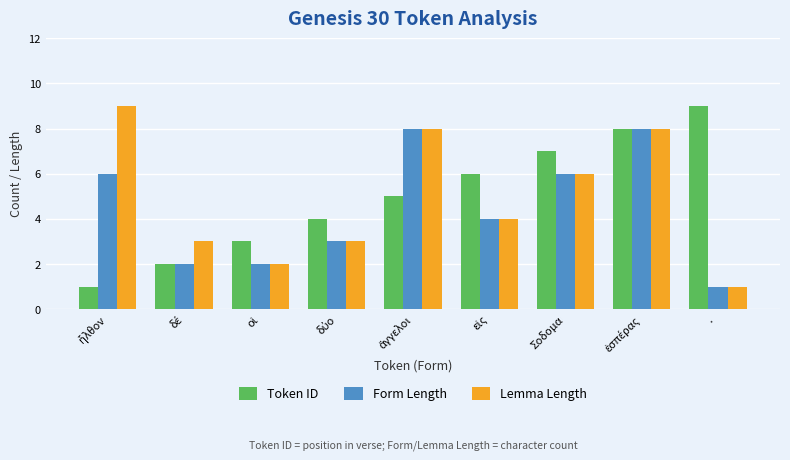

Which category has the lowest value in the Form Length series?

·